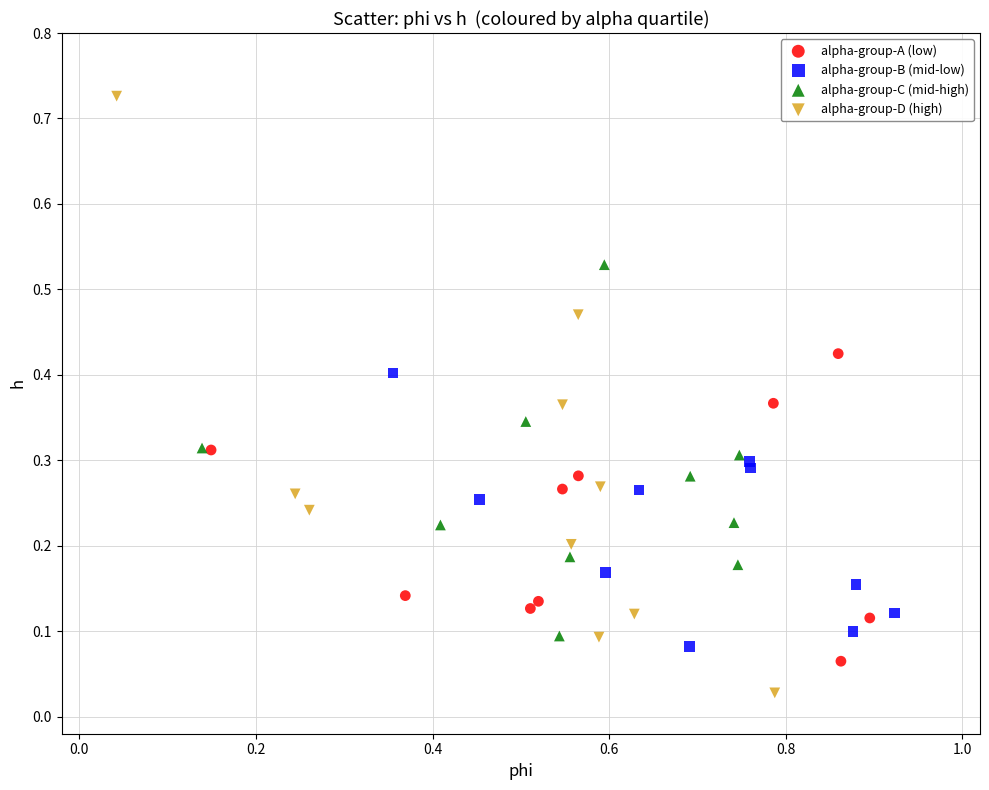

What are all the series names shown in the legend?

alpha-group-A (low), alpha-group-B (mid-low), alpha-group-C (mid-high), alpha-group-D (high)